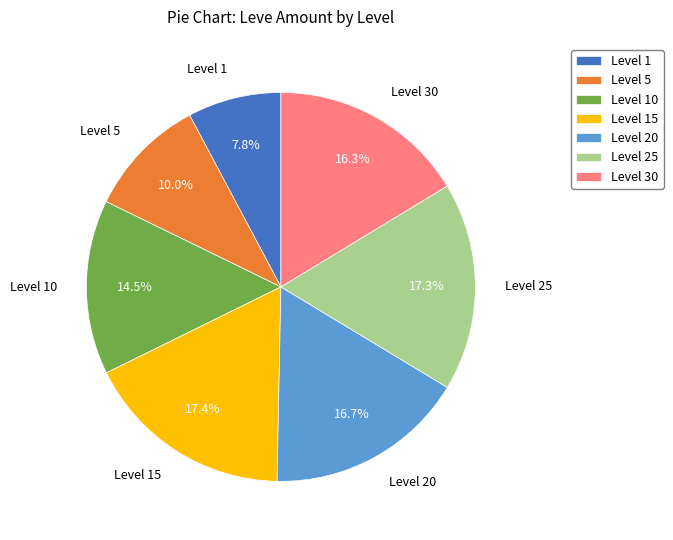

What is the ratio of the value at Level 15 to the value at Level 10?

1.2